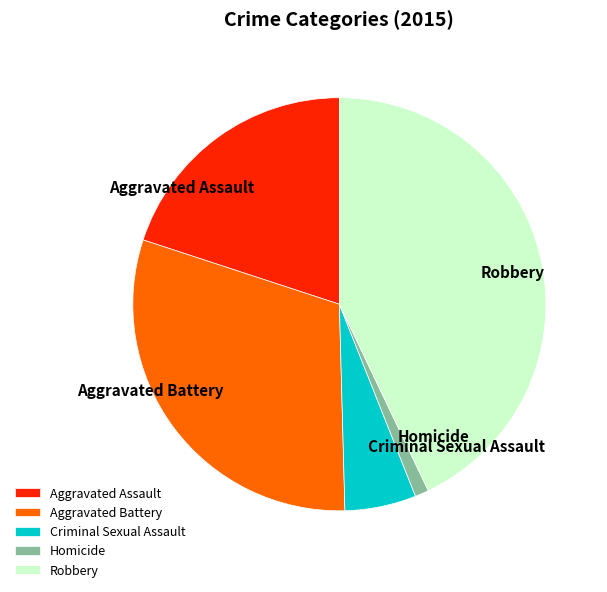

Which has a higher value, Robbery or Aggravated Battery?

Robbery